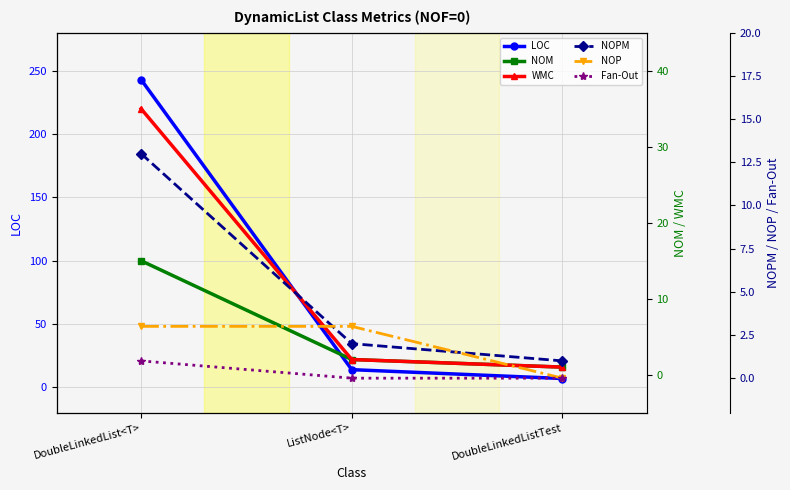

Which label corresponds to the smallest value in the chart?

DoubleLinkedListTest